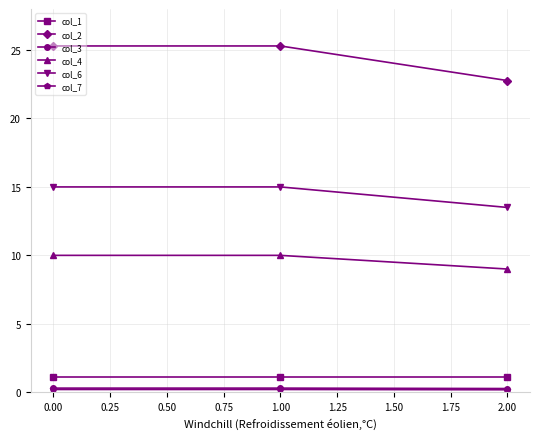

Is the value of col_3 at 1.00 greater than the value of col_1 at 1.00?

No